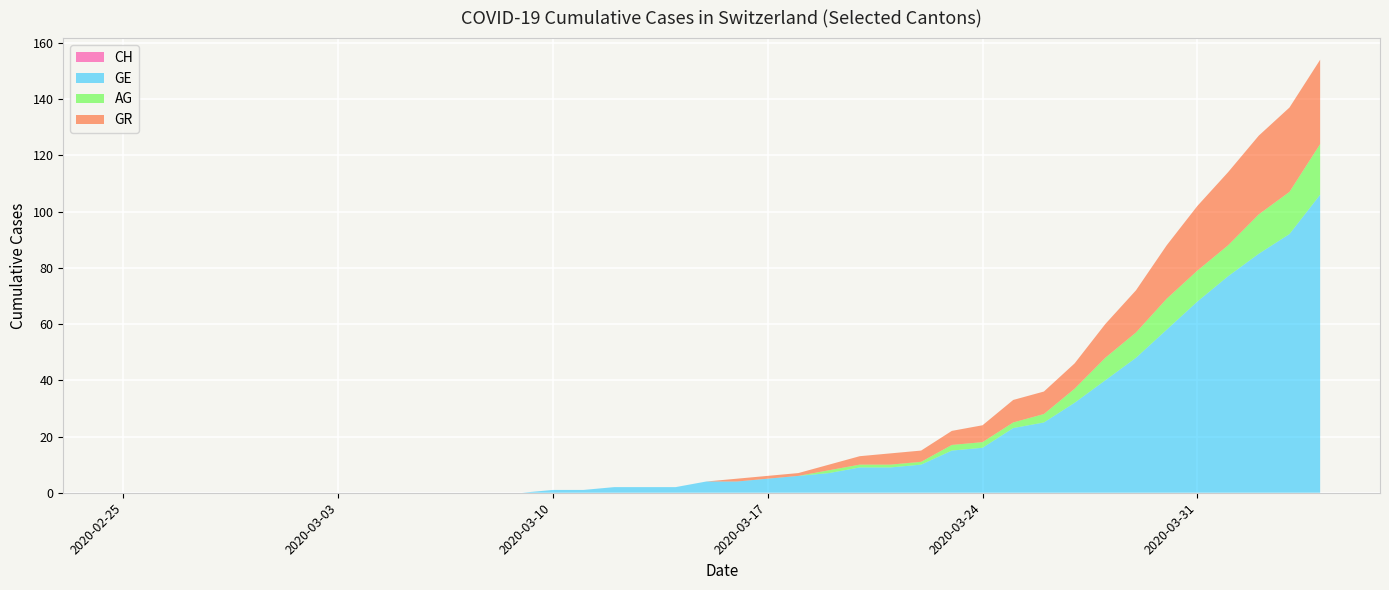

How many values in the GE series are below 4?

19